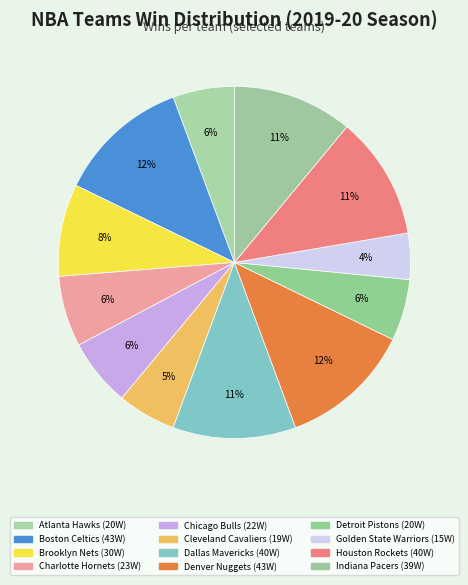

Is Denver Nuggets the majority of the pie?

No